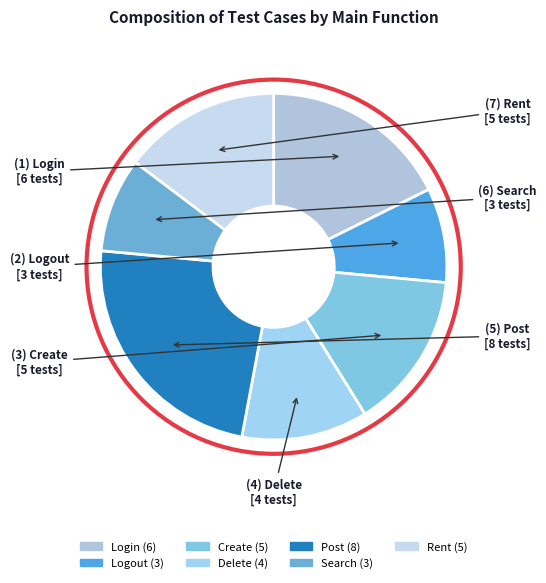

Which slice is the largest?

Post